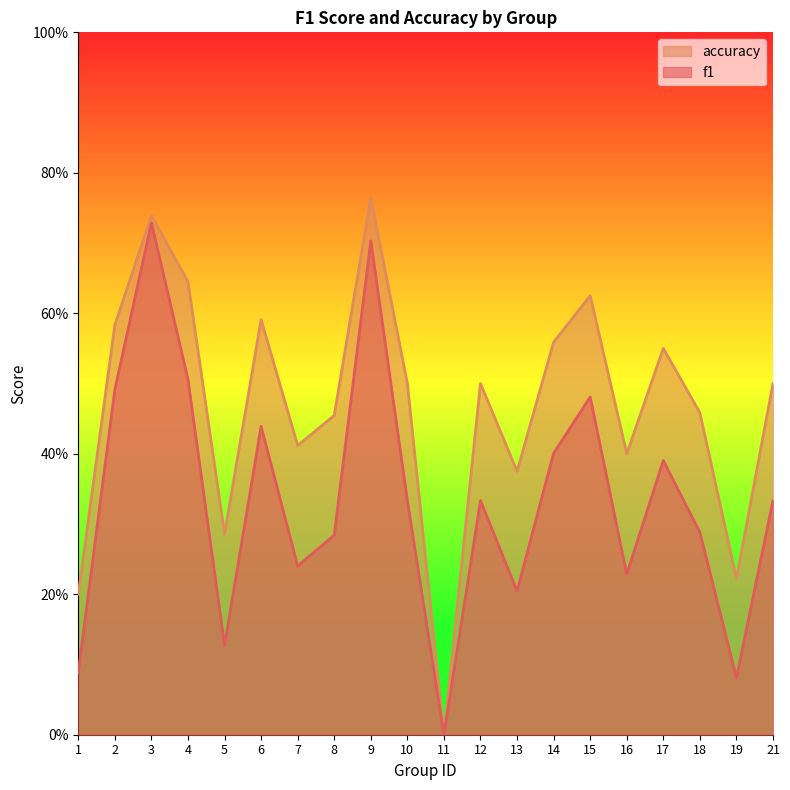

What are all the series names shown in the legend?

accuracy, f1